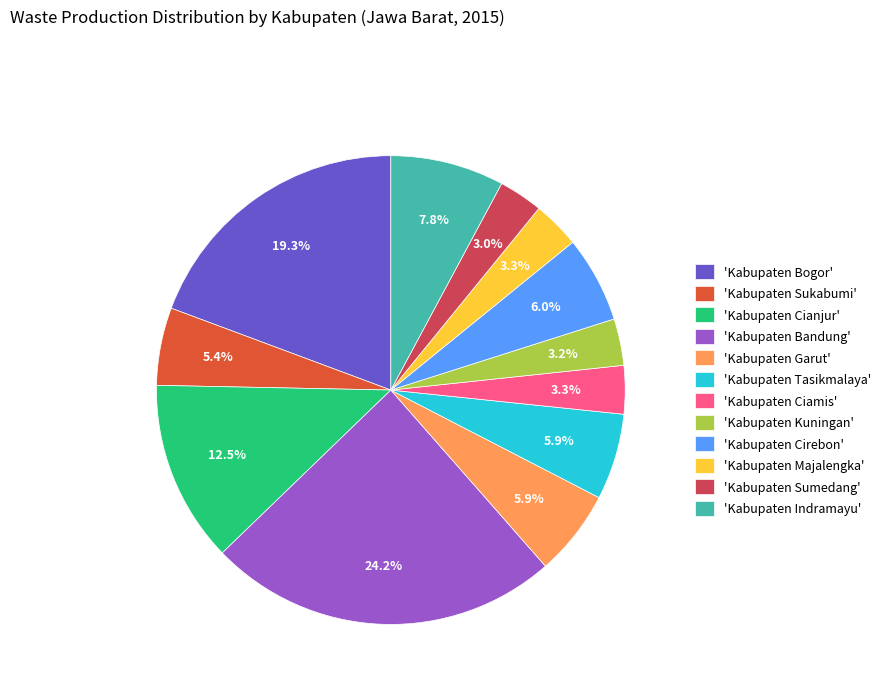

Does 'Kabupaten Tasikmalaya' represent more than half of the total?

No